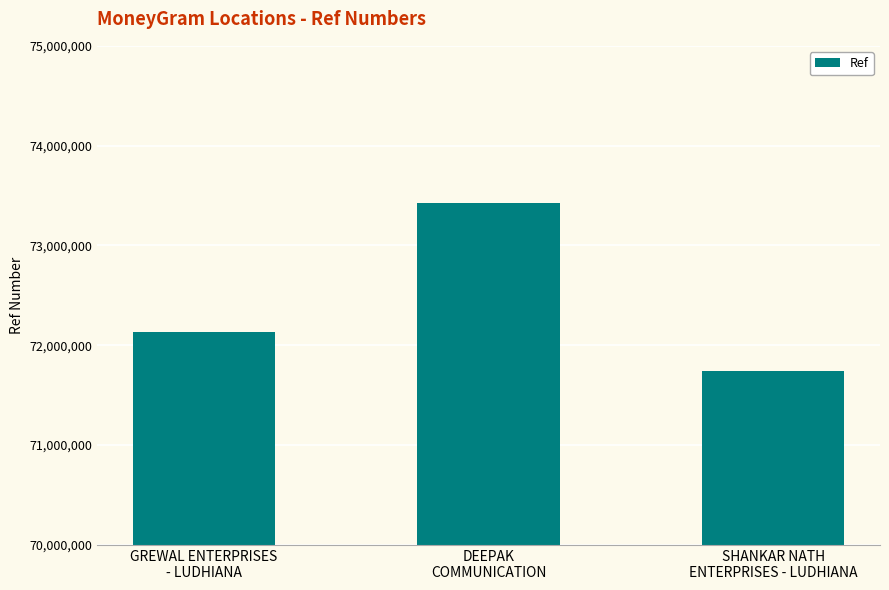

What is the change in value from DEEPAK
COMMUNICATION to SHANKAR NATH
ENTERPRISES - LUDHIANA?

-1679701